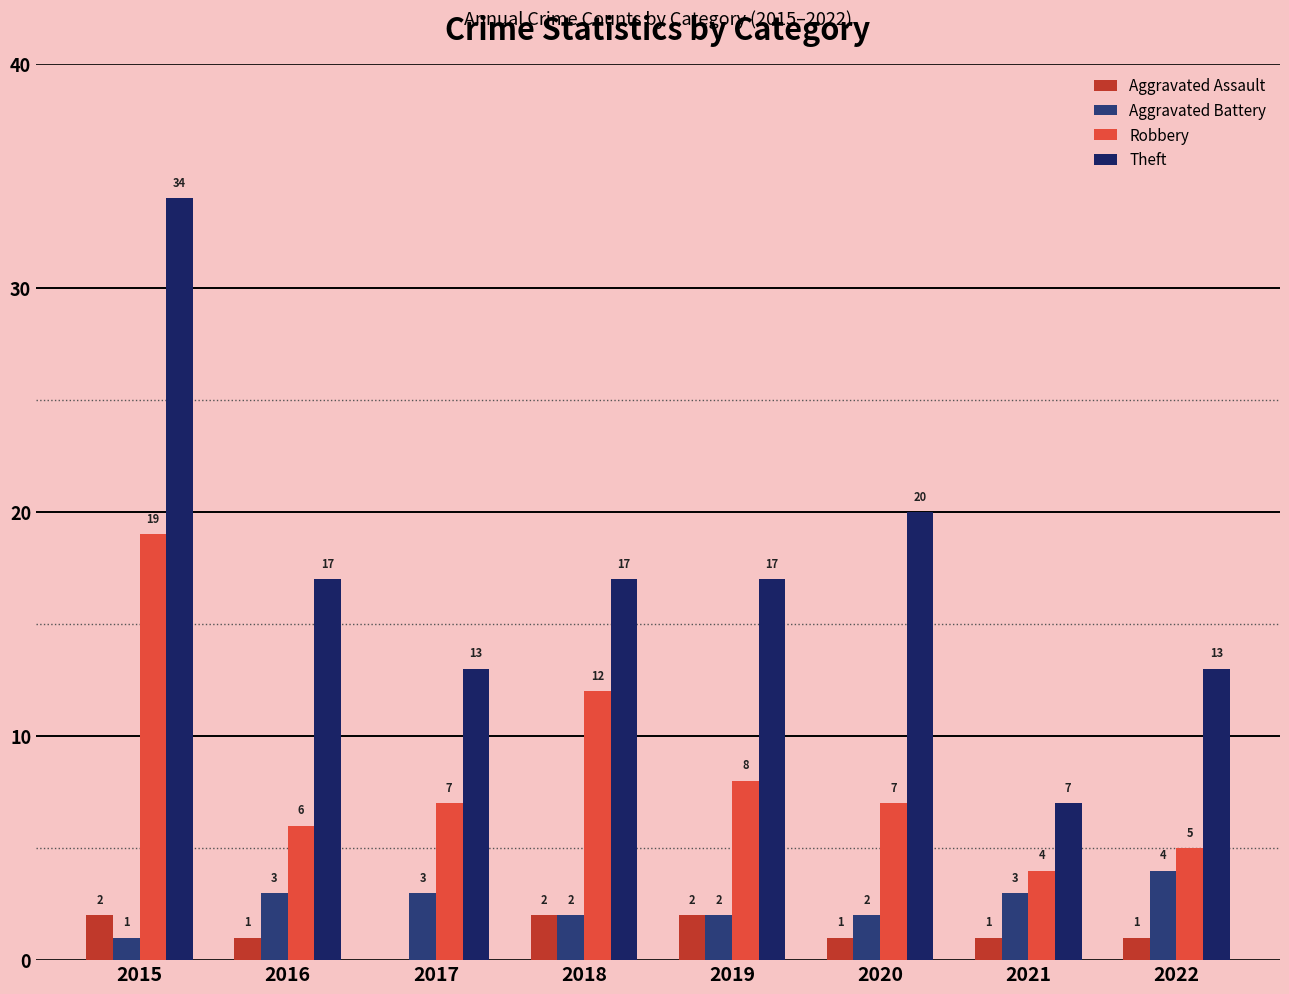

Rank the categories by Theft value from highest to lowest.

2015, 2020, 2016, 2018, 2019, 2017, 2022, 2021